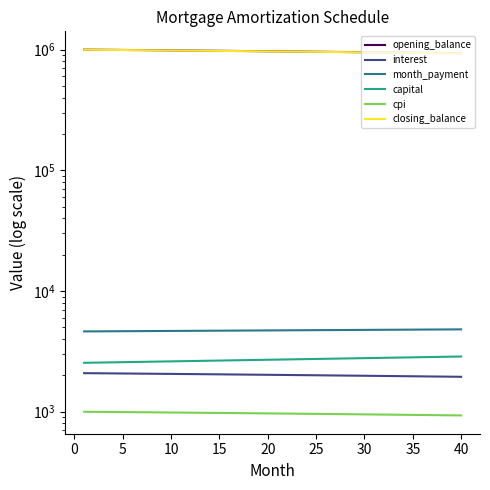

Is this an area chart (filled region under the line)?

No